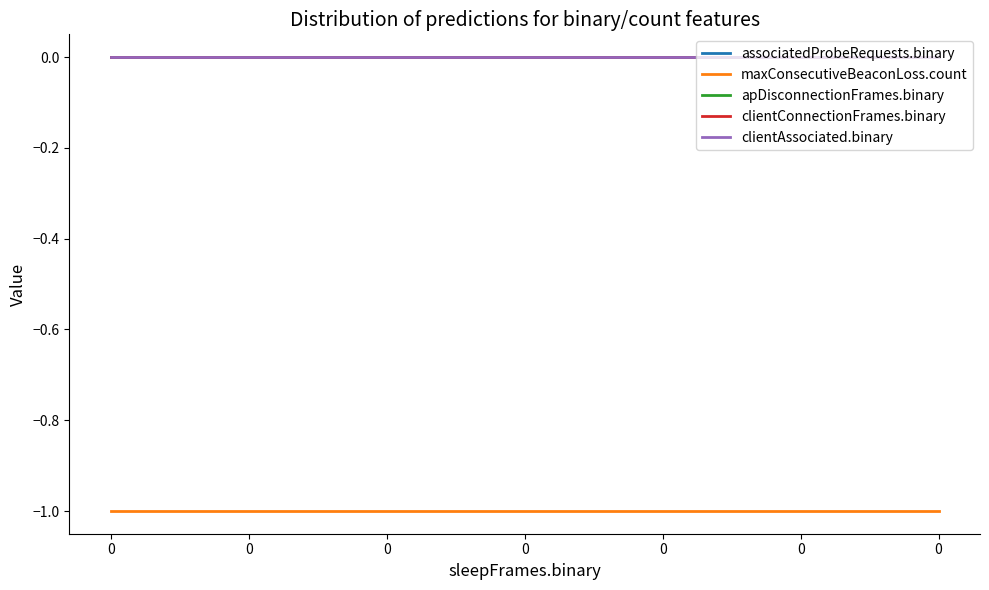

What is the minimum value shown in the chart?

-1